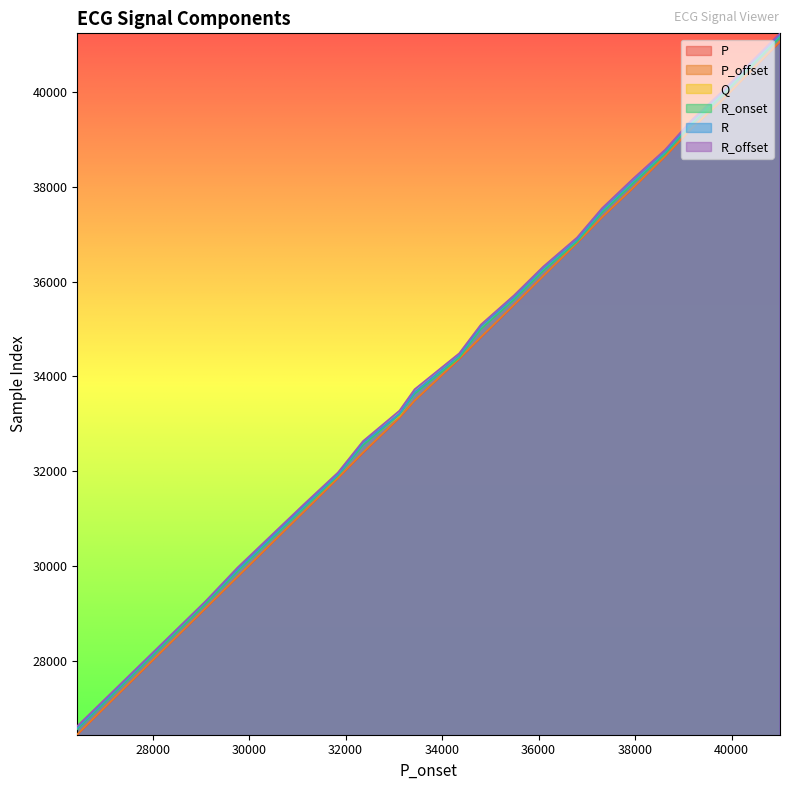

What is the difference between the maximum and minimum values in the Q series?

14593